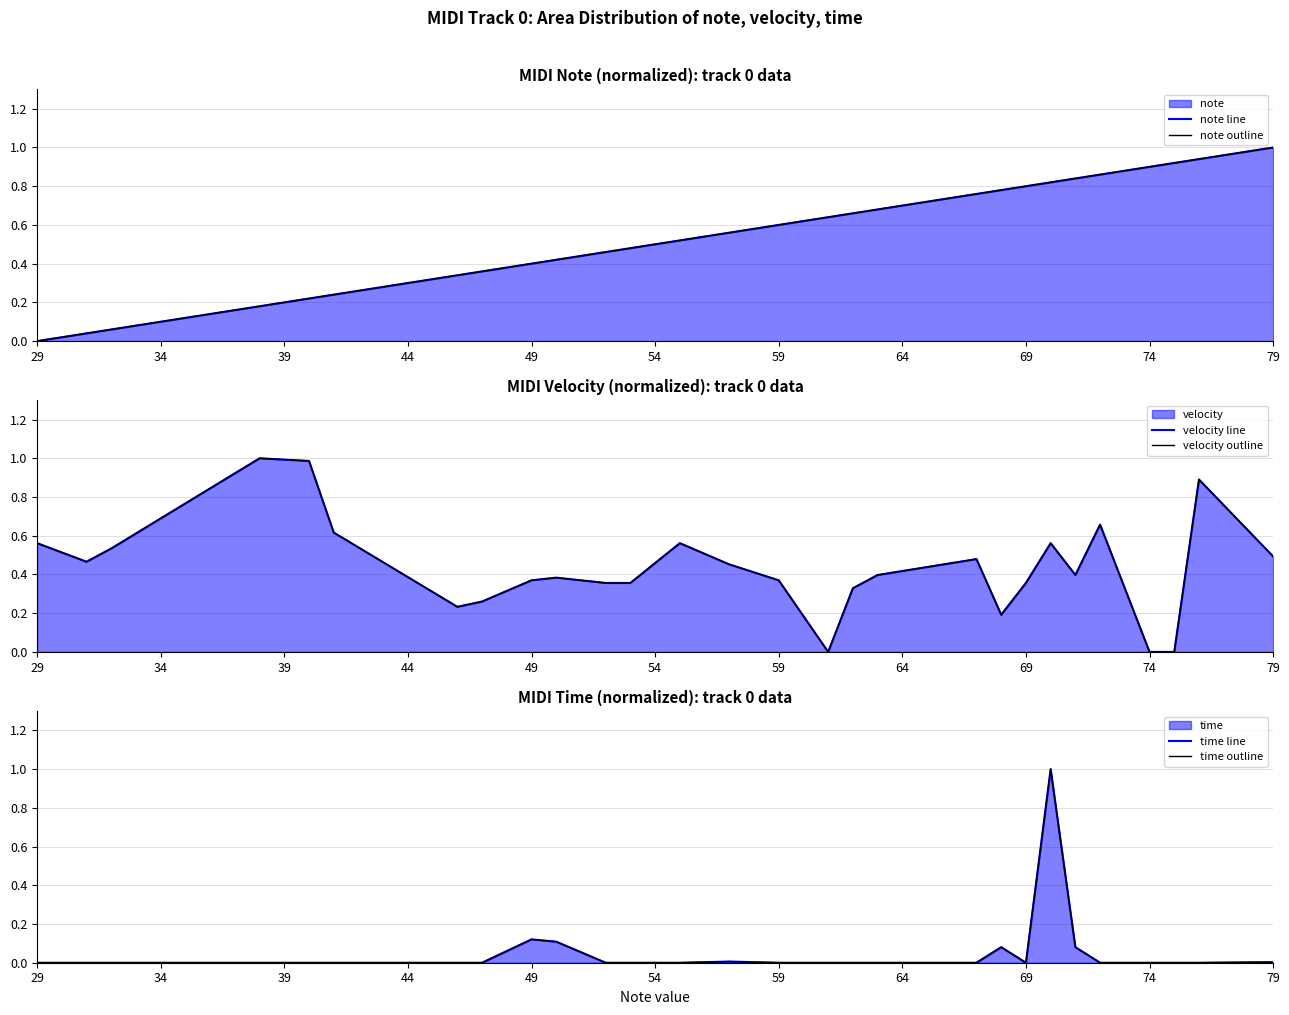

The time line series shows 0.0 at 79. True or false?

True